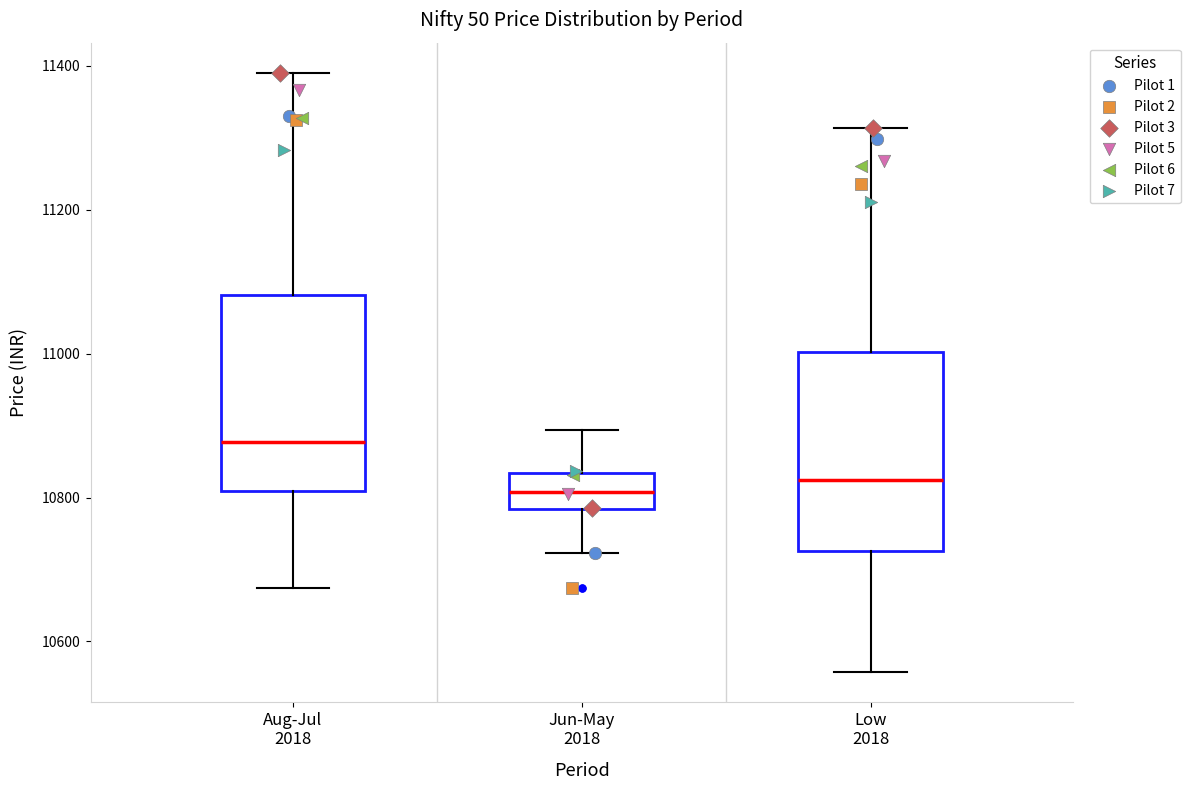

Reading left to right, read every box against the y-axis: the position of its median line, the range the box covers, and the ends of its whiskers. The values are not printed on the chart, so give them approximately, as read against the axis.

Aug-Jul 2018: median 10880, box 10800 to 11080, whiskers 10680 to 11400
Jun-May 2018: median 10800, box 10780 to 10840, whiskers 10720 to 10900
Low 2018: median 10820, box 10720 to 11000, whiskers 10560 to 11320